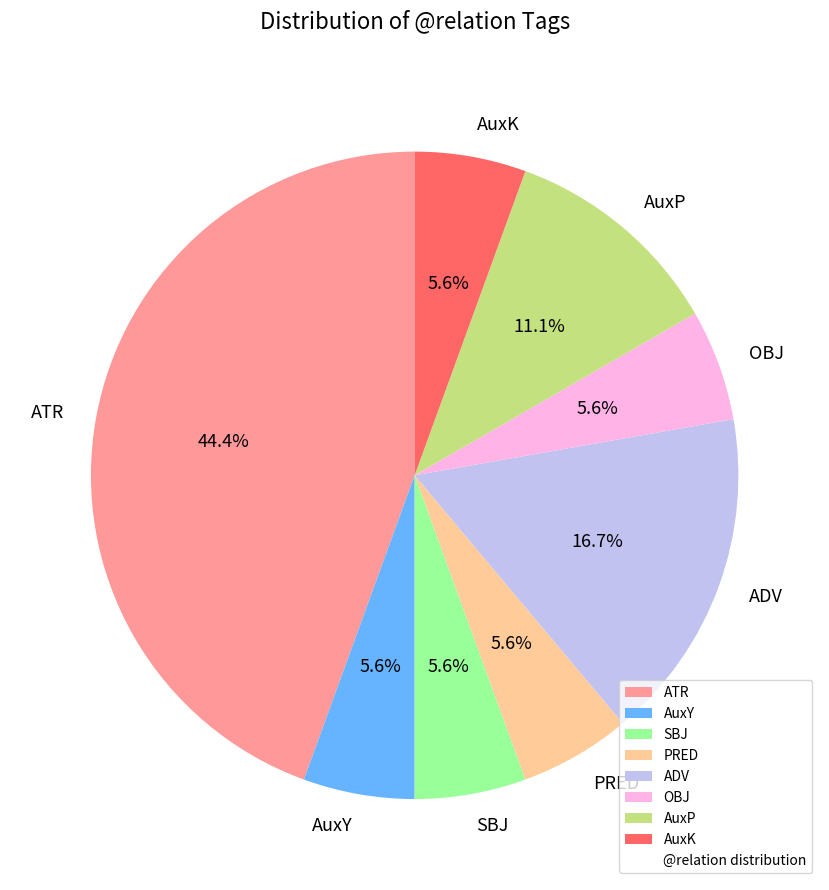

To the nearest percent, what is the combined percentage of AuxK and ATR?

50%